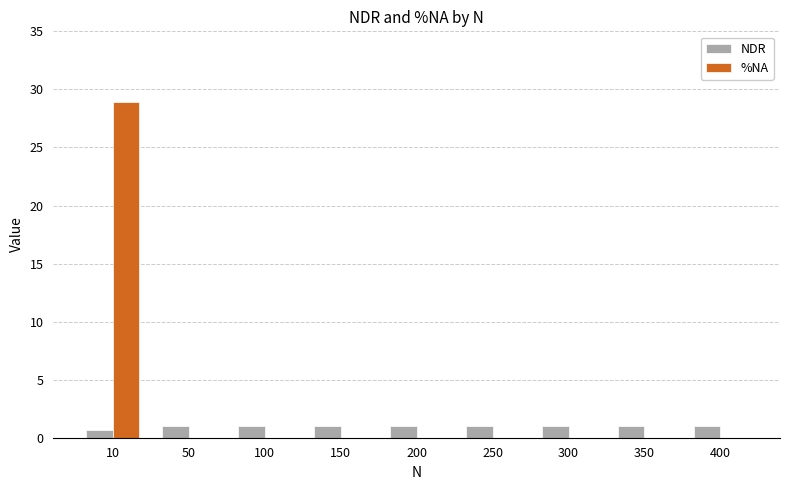

Reading left to right, what are all the values shown in this chart?

NDR: 10=0.7	50=1.0	100=1.0	150=1.0	200=1.0	250=1.0	300=1.0	350=1.0	400=1.0
%NA: 10=28.9	50=0.0	100=0.0	150=0.0	200=0.0	250=0.0	300=0.0	350=0.0	400=0.0